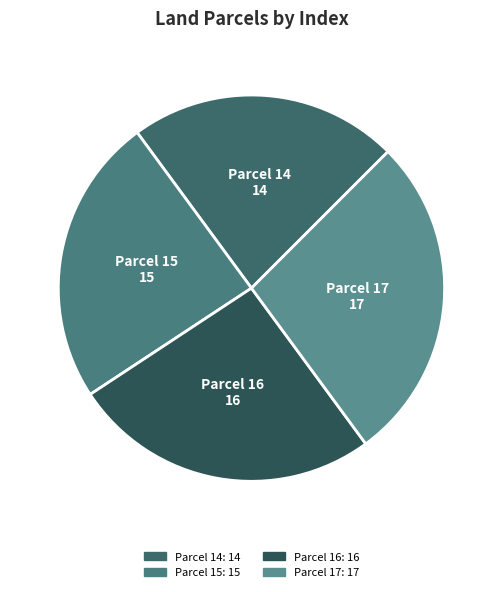

To the nearest percent, what is the difference between the largest and smallest slice percentages?

5%